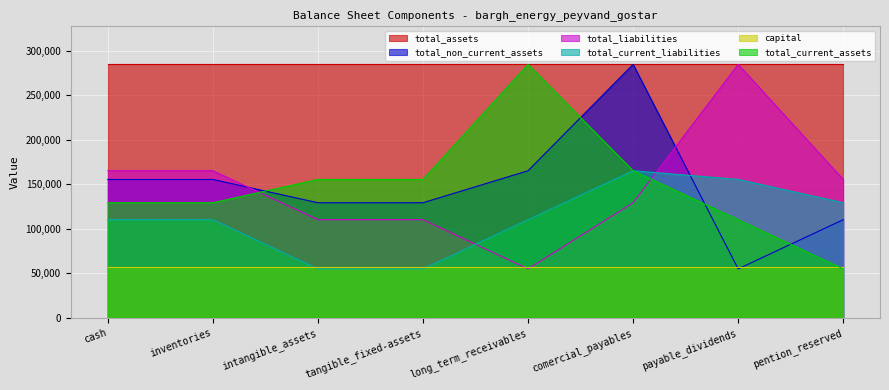

Between which two adjacent categories do total_liabilities and total_current_liabilities first intersect?

tangible_fixed-assets and long_term_receivables